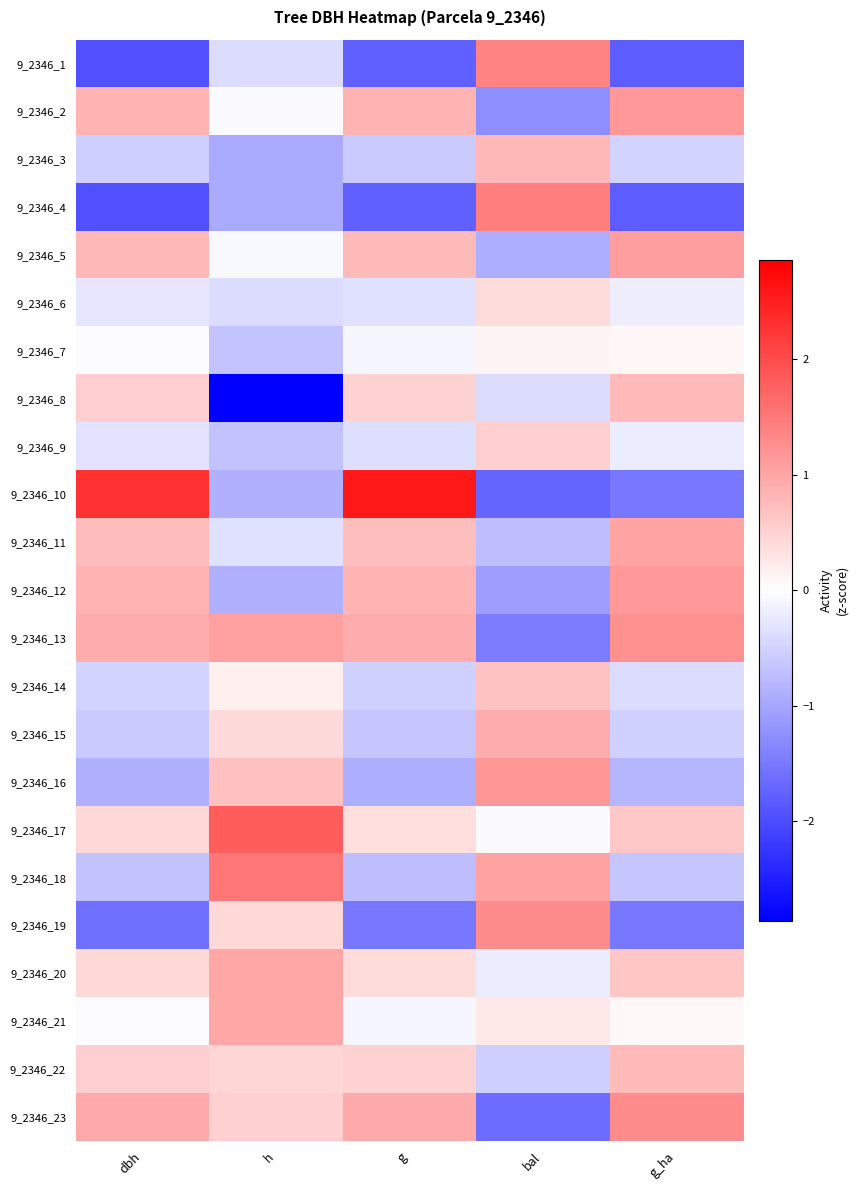

Reading left to right, transcribe all the data shown in this chart.

9_2346_1: dbh=-2.0	h=-0.4	g=-1.8	bal=1.4	g_ha=-1.8
9_2346_2: dbh=0.8	h=-0.1	g=0.8	bal=-1.3	g_ha=1.1
9_2346_3: dbh=-0.5	h=-1.0	g=-0.6	bal=0.8	g_ha=-0.5
9_2346_4: dbh=-2.0	h=-0.9	g=-1.8	bal=1.5	g_ha=-1.8
9_2346_5: dbh=0.8	h=-0.1	g=0.8	bal=-0.9	g_ha=1.1
9_2346_6: dbh=-0.3	h=-0.4	g=-0.3	bal=0.4	g_ha=-0.2
9_2346_7: dbh=-0.0	h=-0.7	g=-0.1	bal=0.1	g_ha=0.1
9_2346_8: dbh=0.5	h=-2.9	g=0.5	bal=-0.4	g_ha=0.8
9_2346_9: dbh=-0.3	h=-0.7	g=-0.4	bal=0.5	g_ha=-0.2
9_2346_10: dbh=2.3	h=-0.9	g=2.6	bal=-1.7	g_ha=-1.5
9_2346_11: dbh=0.7	h=-0.4	g=0.7	bal=-0.7	g_ha=1.0
9_2346_12: dbh=0.8	h=-0.9	g=0.8	bal=-1.1	g_ha=1.1
9_2346_13: dbh=0.9	h=1.1	g=0.9	bal=-1.5	g_ha=1.2
9_2346_14: dbh=-0.5	h=0.2	g=-0.5	bal=0.7	g_ha=-0.4
9_2346_15: dbh=-0.6	h=0.4	g=-0.6	bal=0.9	g_ha=-0.5
9_2346_16: dbh=-0.9	h=0.7	g=-0.9	bal=1.2	g_ha=-0.8
9_2346_17: dbh=0.4	h=1.8	g=0.4	bal=-0.1	g_ha=0.6
9_2346_18: dbh=-0.7	h=1.5	g=-0.7	bal=1.0	g_ha=-0.6
9_2346_19: dbh=-1.6	h=0.4	g=-1.5	bal=1.3	g_ha=-1.5
9_2346_20: dbh=0.4	h=1.0	g=0.4	bal=-0.2	g_ha=0.6
9_2346_21: dbh=-0.0	h=1.0	g=-0.1	bal=0.3	g_ha=0.1
9_2346_22: dbh=0.5	h=0.5	g=0.5	bal=-0.6	g_ha=0.8
9_2346_23: dbh=0.9	h=0.5	g=0.9	bal=-1.6	g_ha=1.3